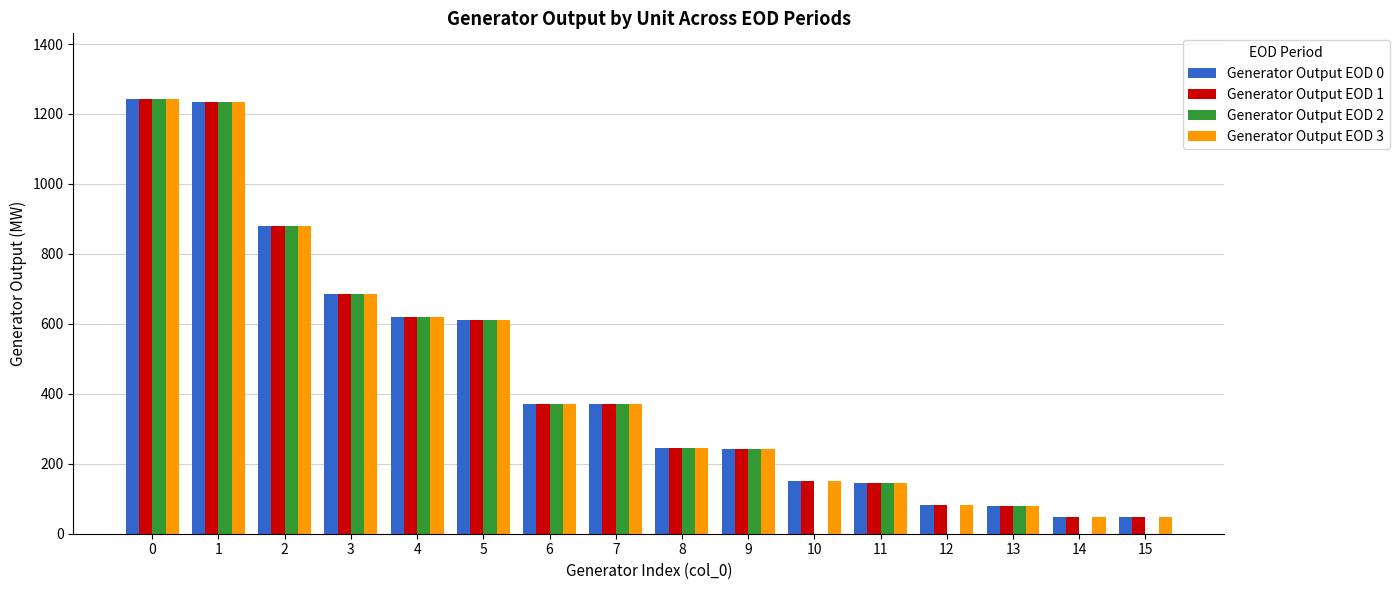

How many categories are shown in the chart?

16